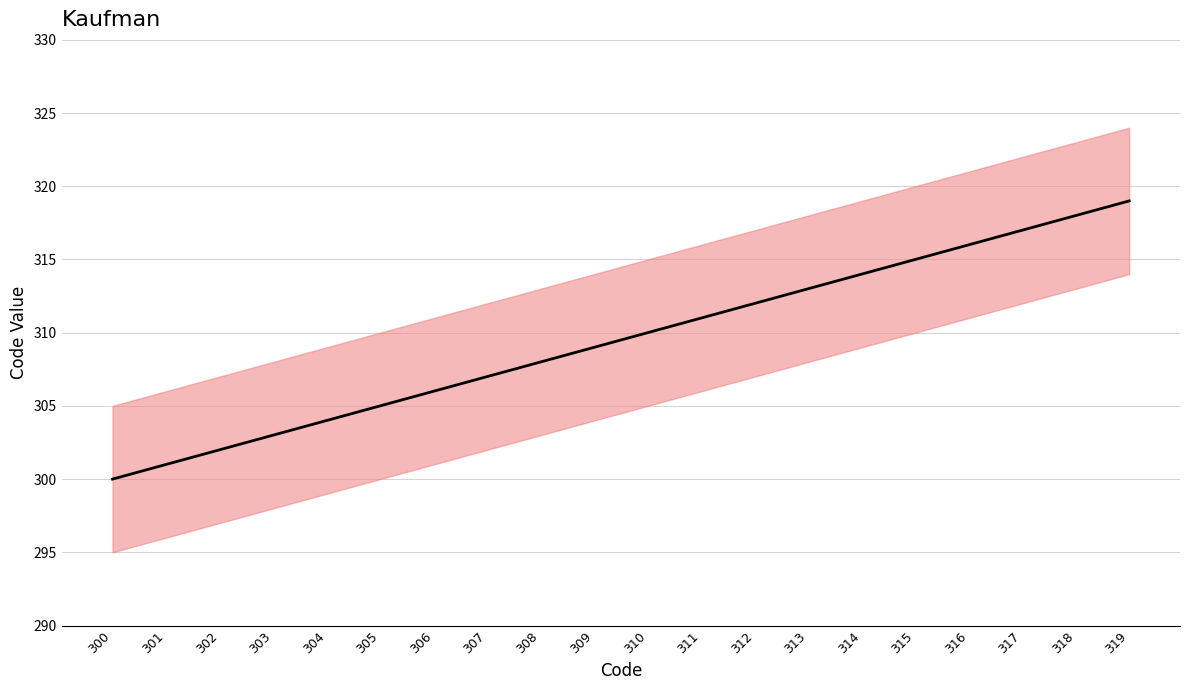

True or false: the data has more than 0 interior local peaks.

False